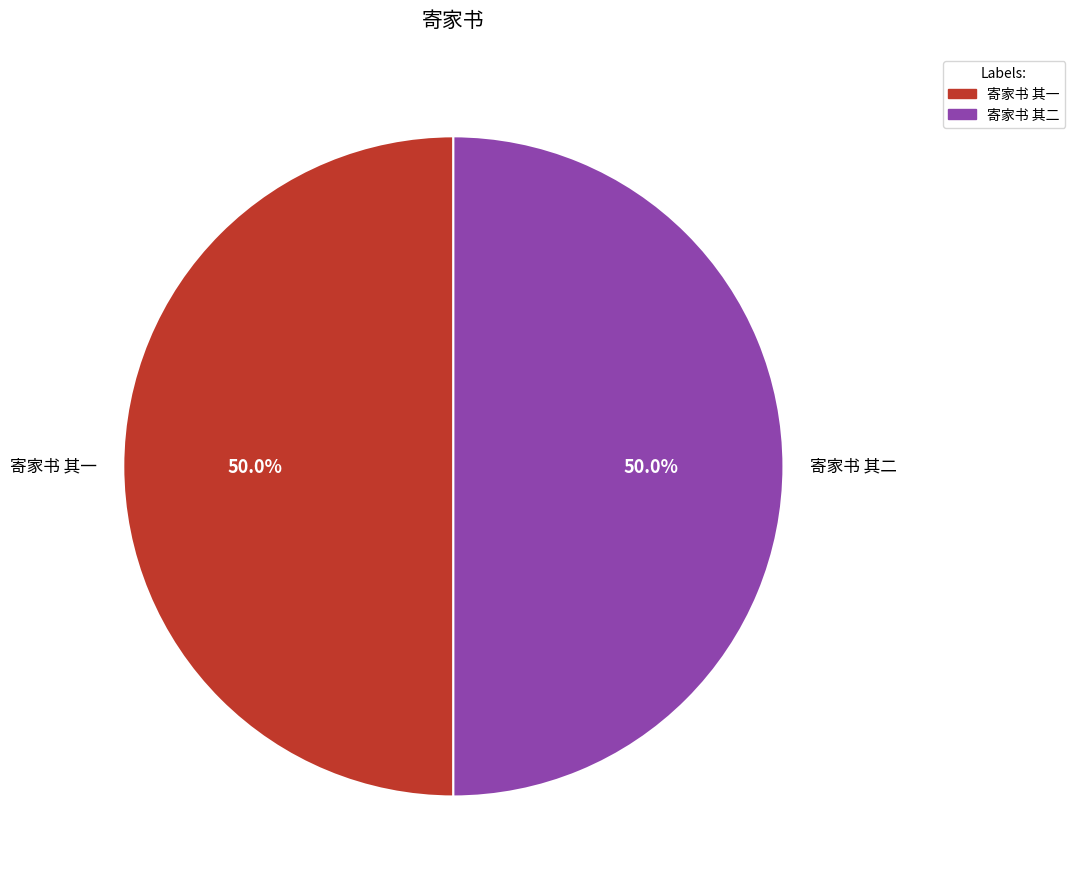

What is the ratio of the value at 寄家书 其一 to the value at 寄家书 其二?

1.0